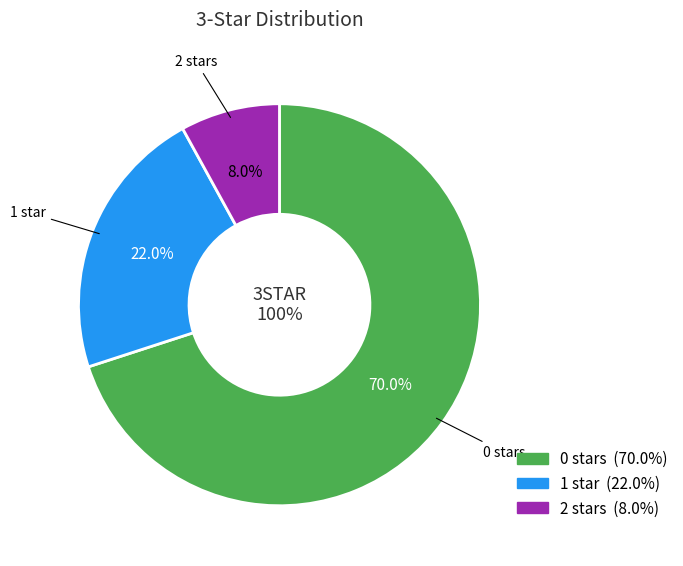

To the nearest percent, what is the difference between the largest and smallest slice percentages?

62%